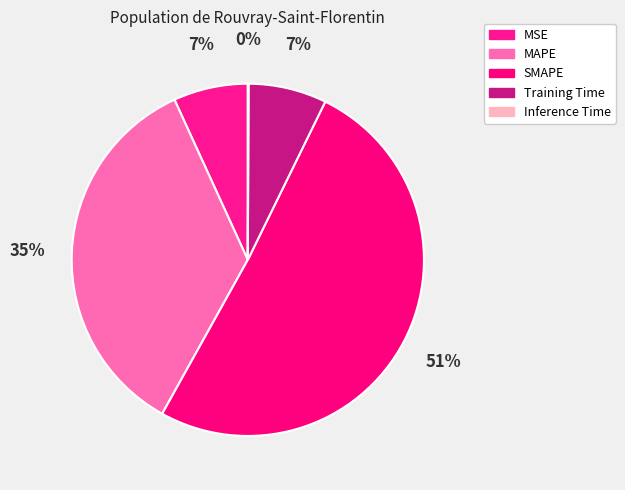

Combined, what portion of the pie is SMAPE and Inference Time?

50.9%